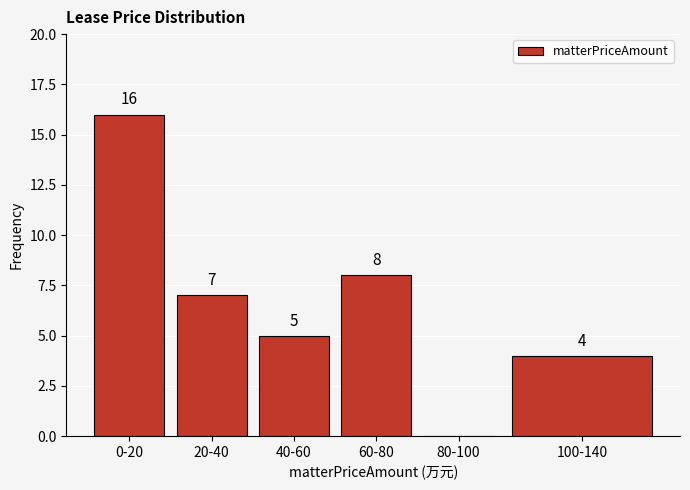

Reading left to right, extract all data points from this chart.

0-20=16	20-40=7	40-60=5	60-80=8	80-100=0	100-140=4